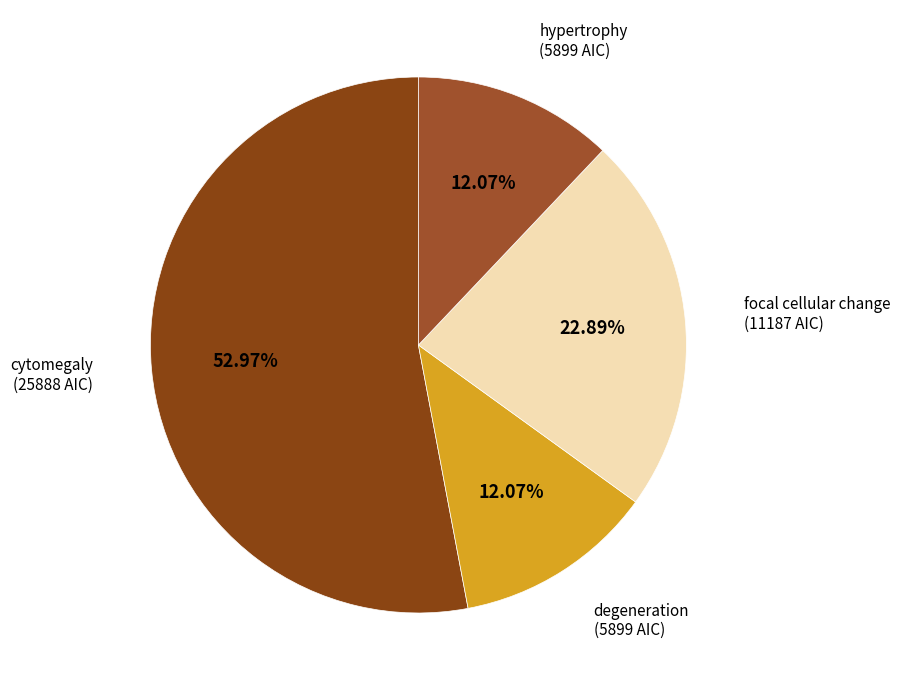

To the nearest percent, what portion does focal cellular change represent?

23%